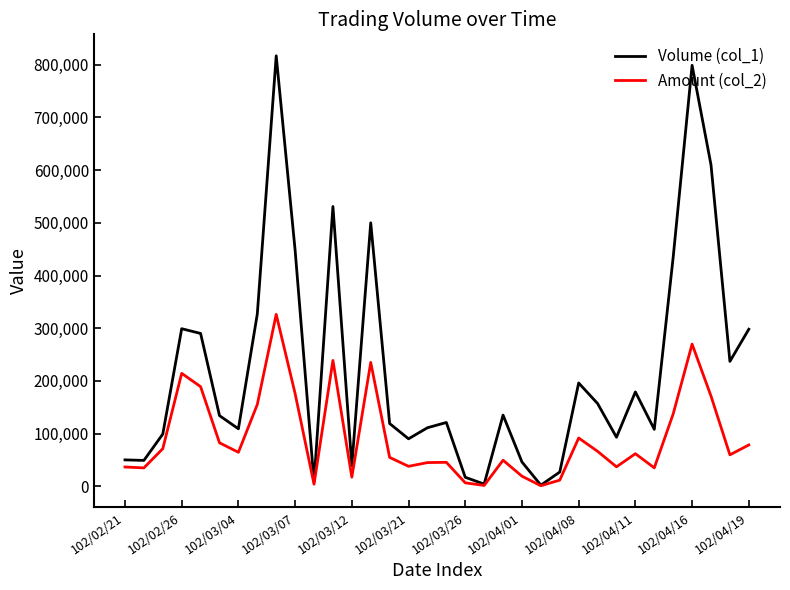

Which series has the largest total across all categories?

Volume (col_1)